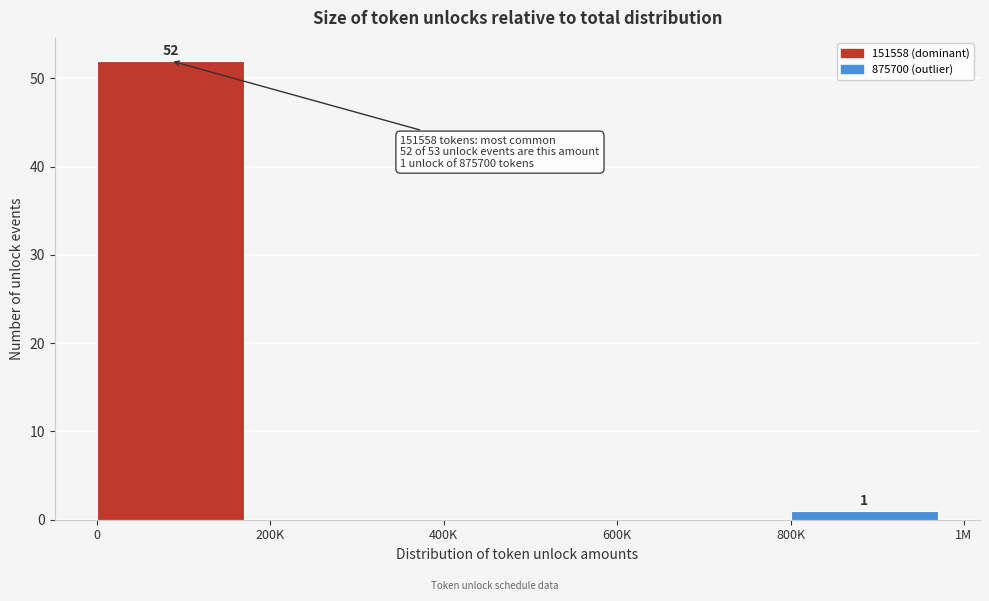

Reading right to left, list all the values displayed in this chart.

800K=1	600K=0	400K=0	200K=0	0=52